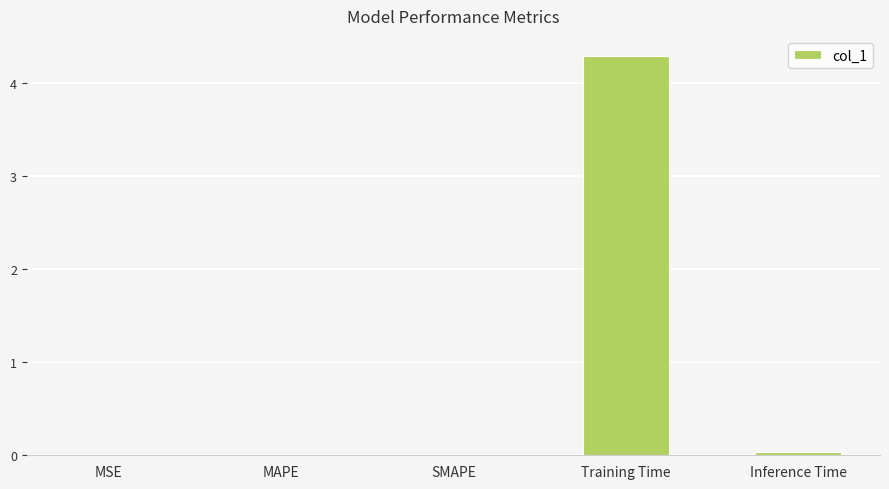

What is the average value?

0.9